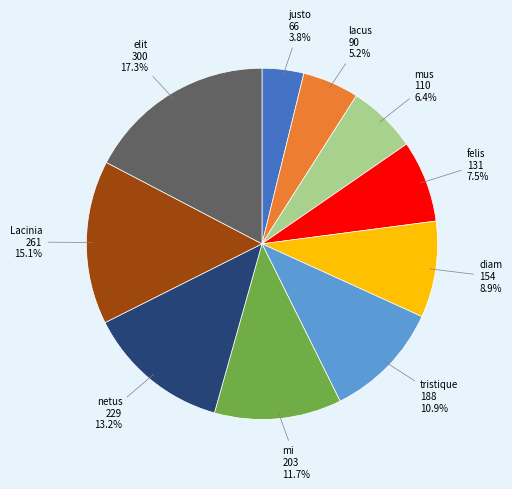

How many slices are in this pie chart?

10